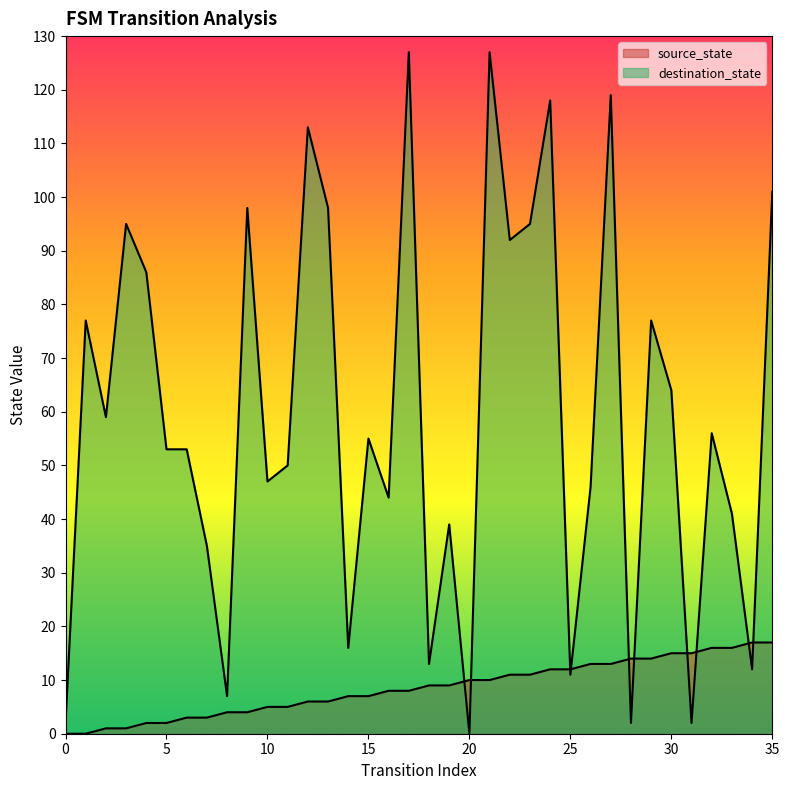

Between 20 and 31, which series saw the biggest shift?

source_state